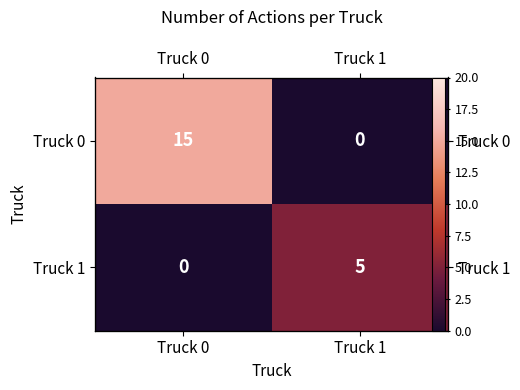

Between Truck 1 and Truck 0, which is larger?

Truck 0